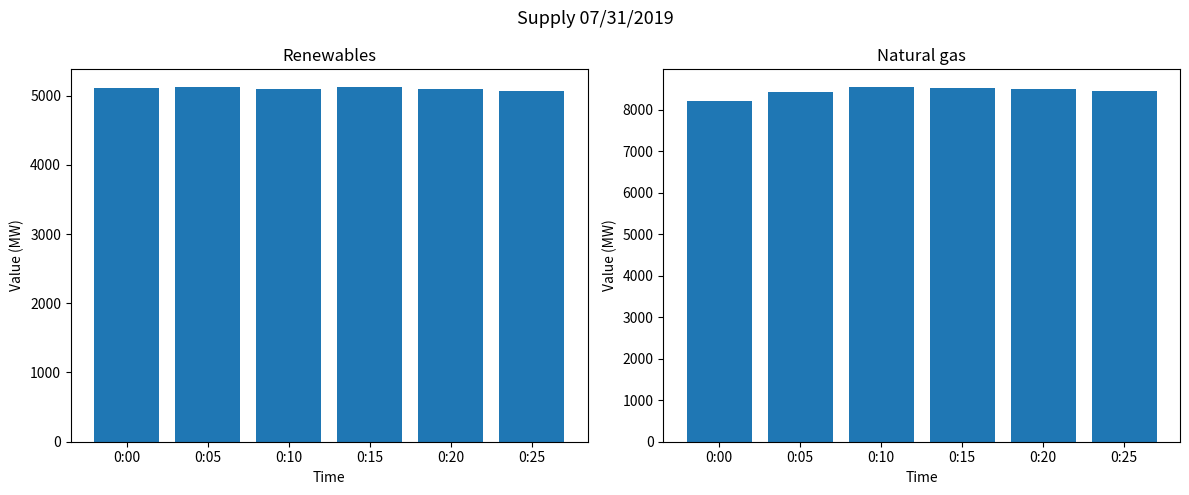

The Renewables series shows 8110 at 0:10. True or false?

False